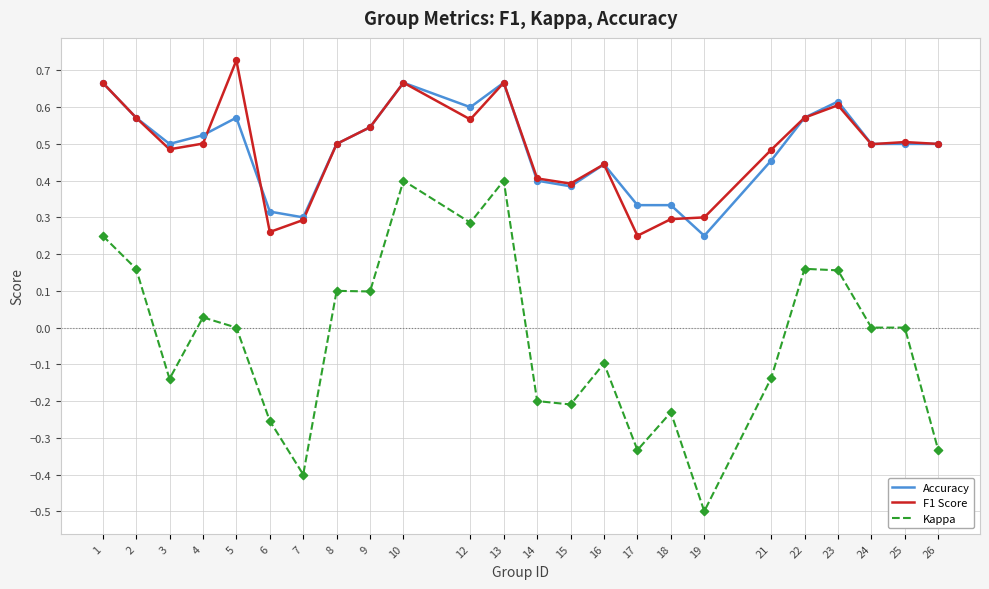

At how many categories does at least one series exceed 0?

24